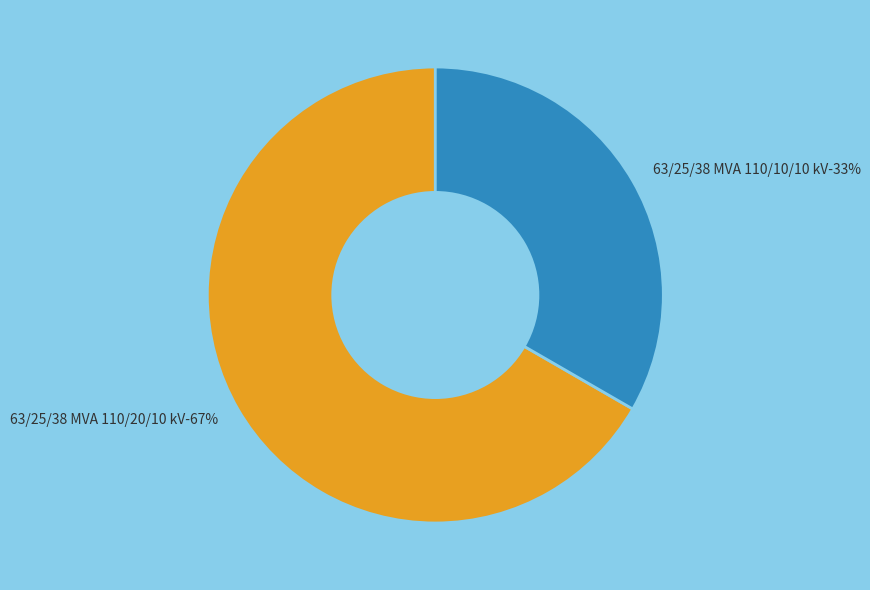

How many slices are in this pie chart?

2